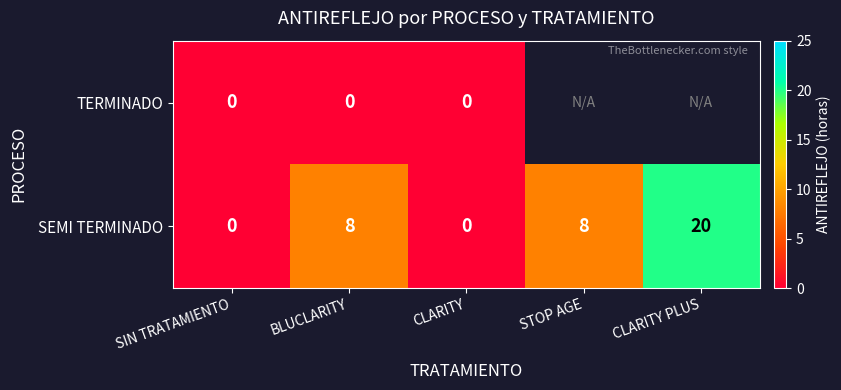

Read the SEMI TERMINADO value at CLARITY PLUS.

20